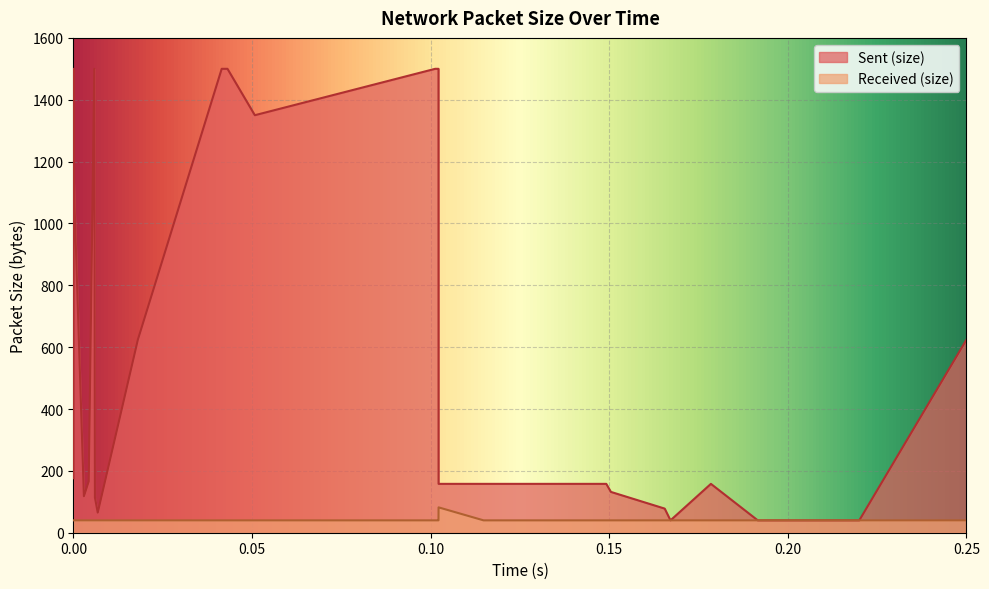

What is the smallest value displayed?

40